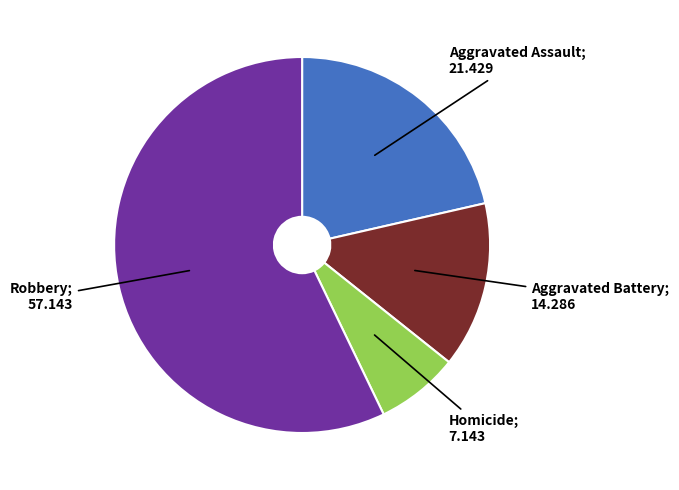

Count the number of slices in the pie.

4